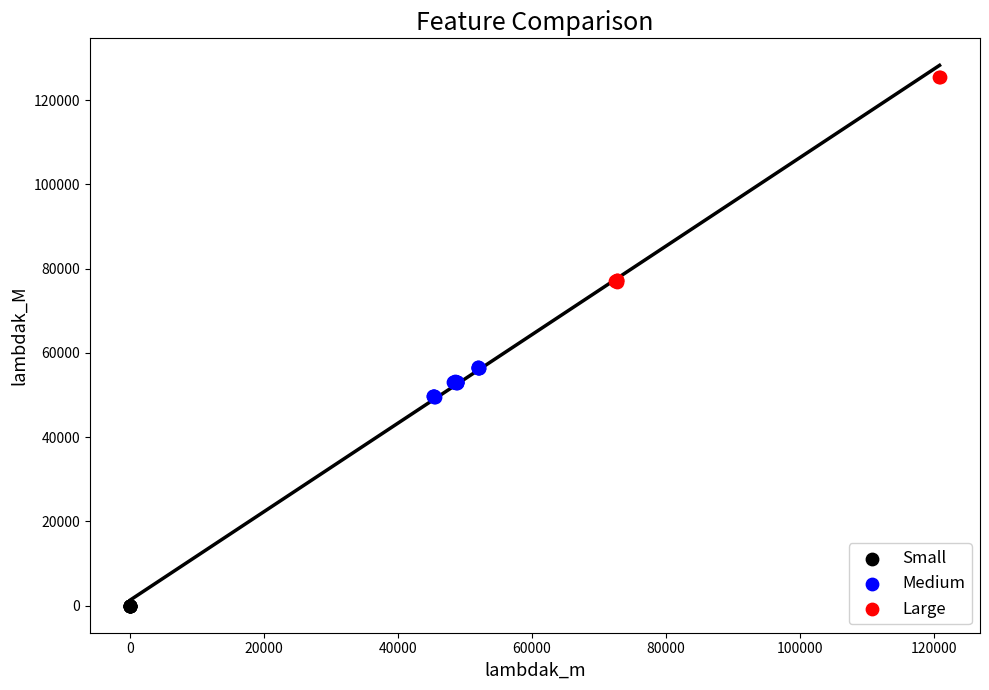

Which series contains the highest Y value?

Large